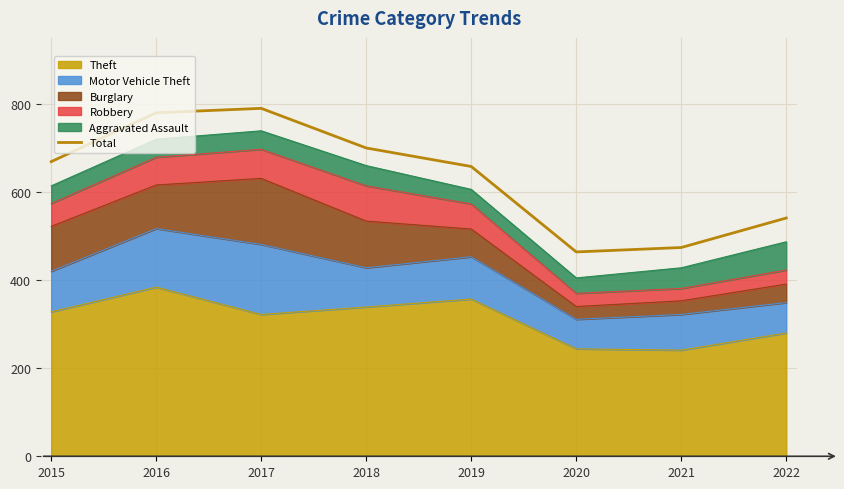

What is the approximate value at 2022?

541